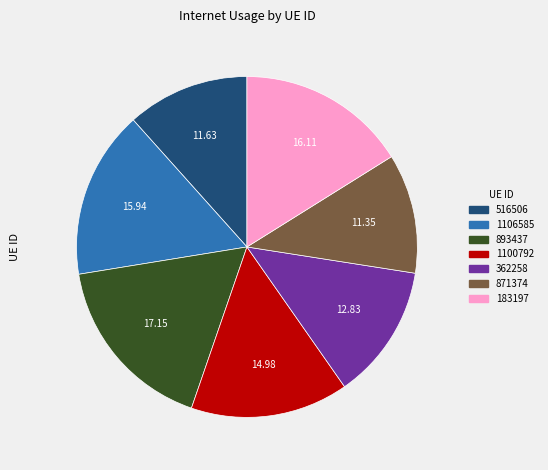

Is it true that 183197 is 5% of the pie?

False